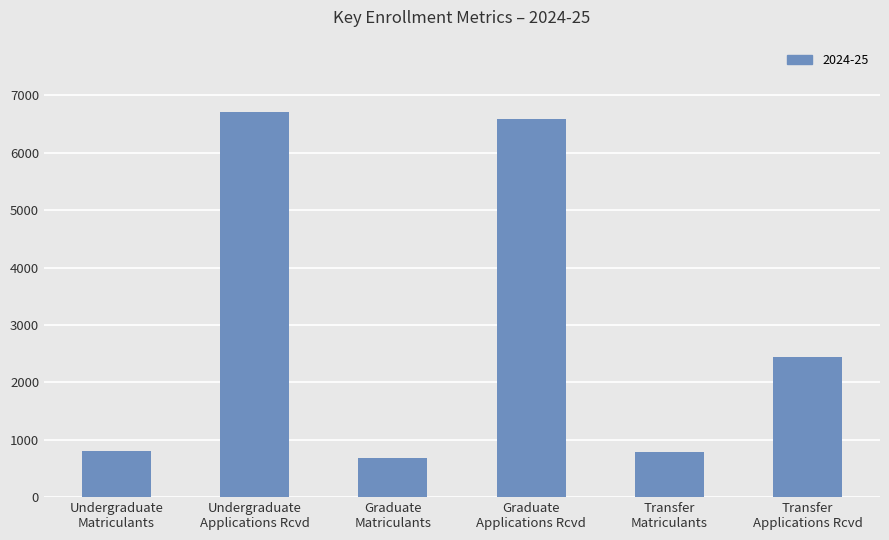

What is the smallest value displayed?

688